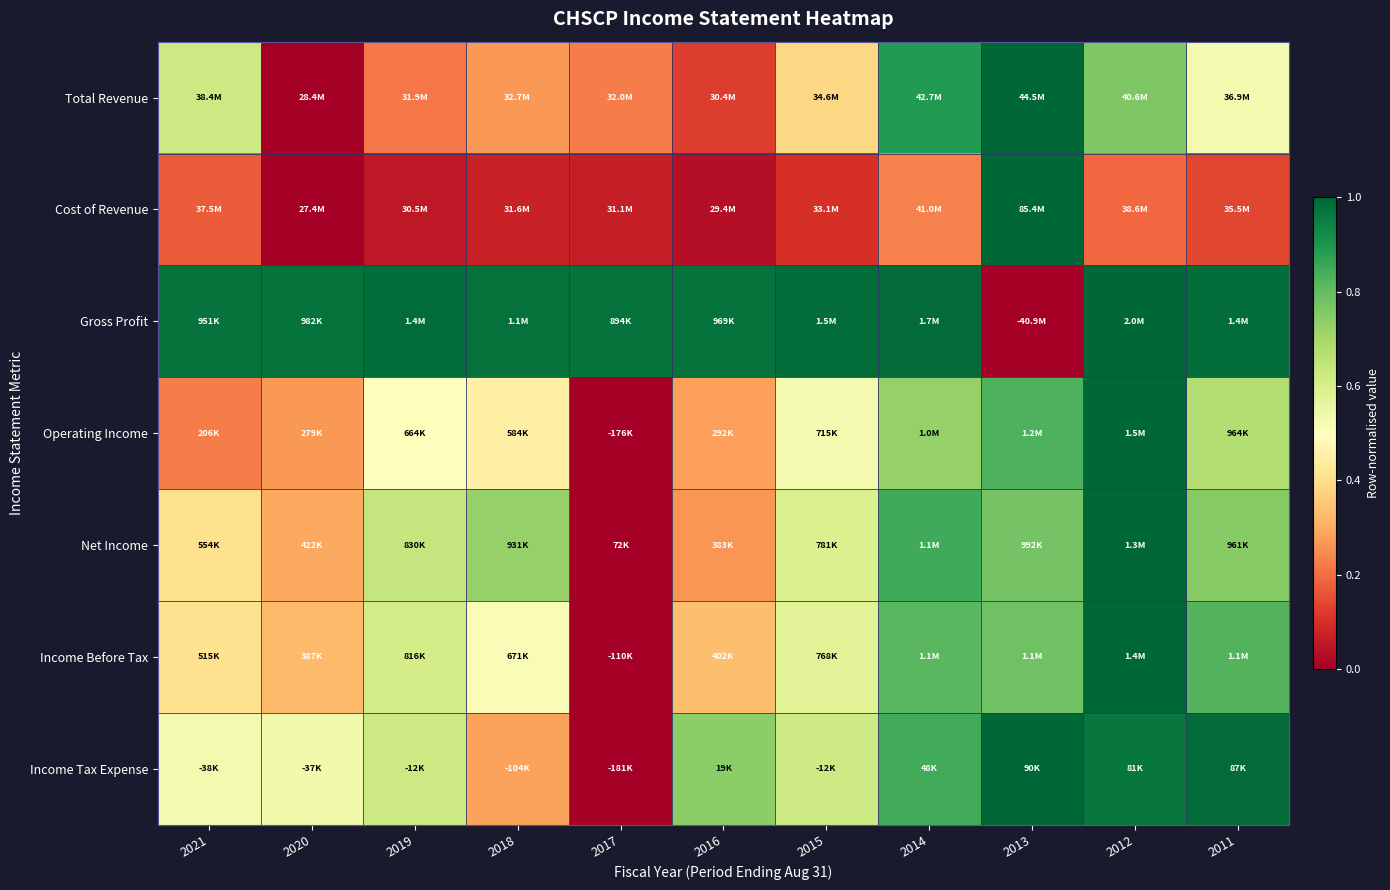

Between 2016 and 2011, which is larger?

2011